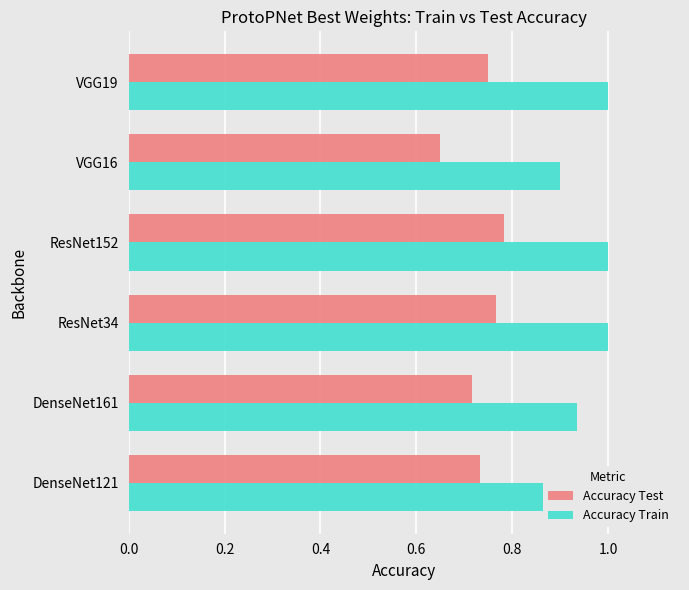

At how many categories does at least one series exceed 0?

6